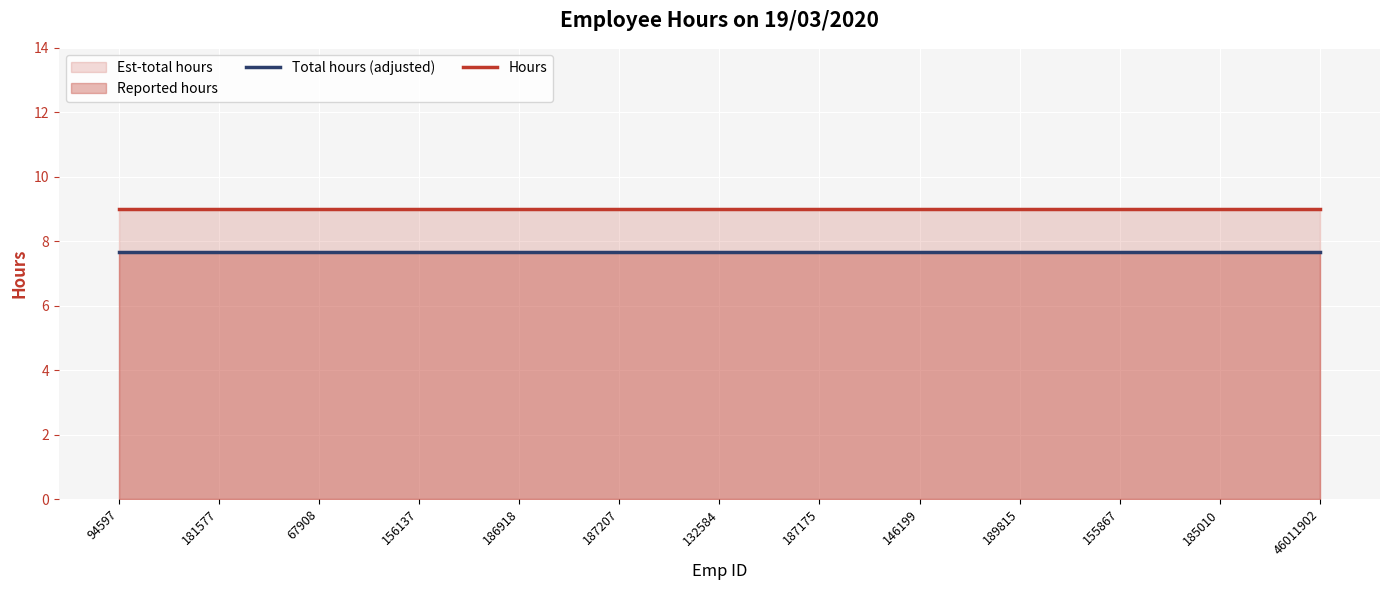

How many lines are shown in the chart?

2